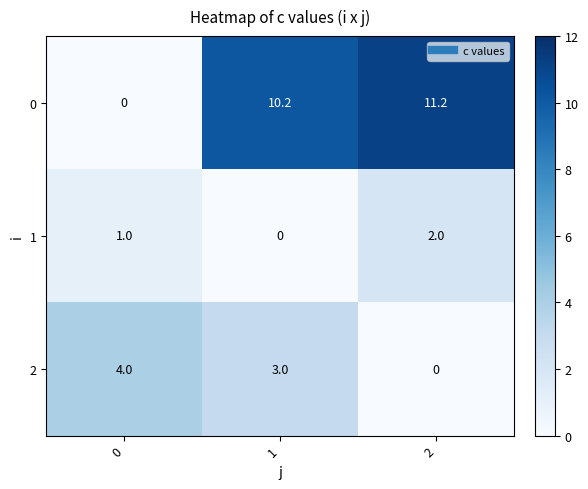

List the series in order of their peak value, lowest first.

1, 2, 0